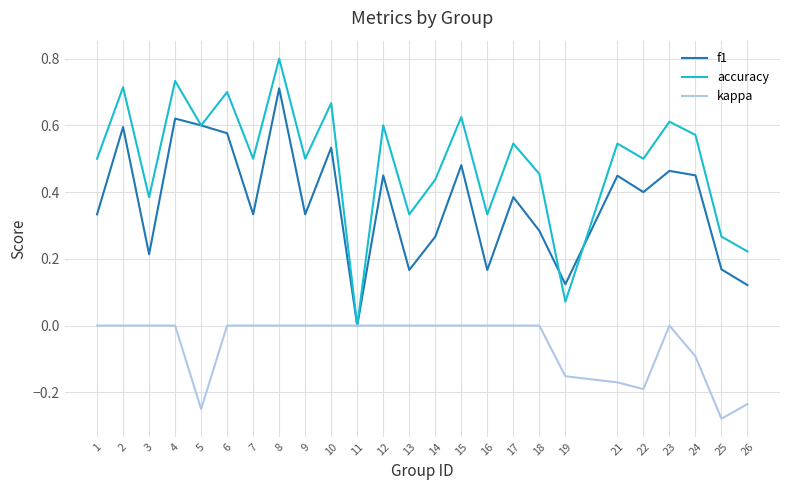

At which category does the chart reach its peak across all series?

8